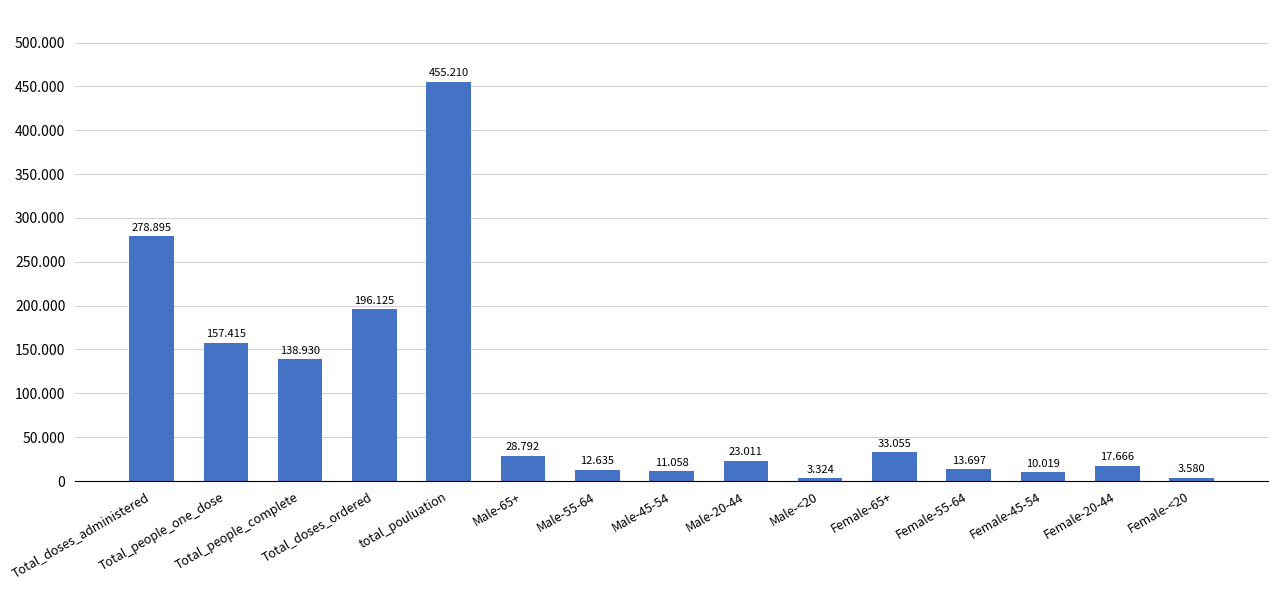

What is the difference between the maximum and minimum values?

451886